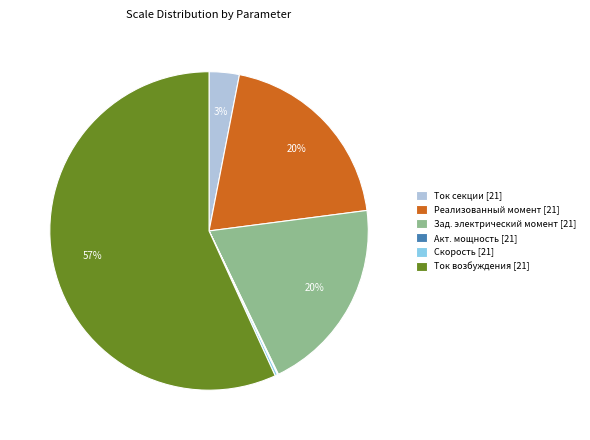

To the nearest percent, what is the average slice percentage?

17%